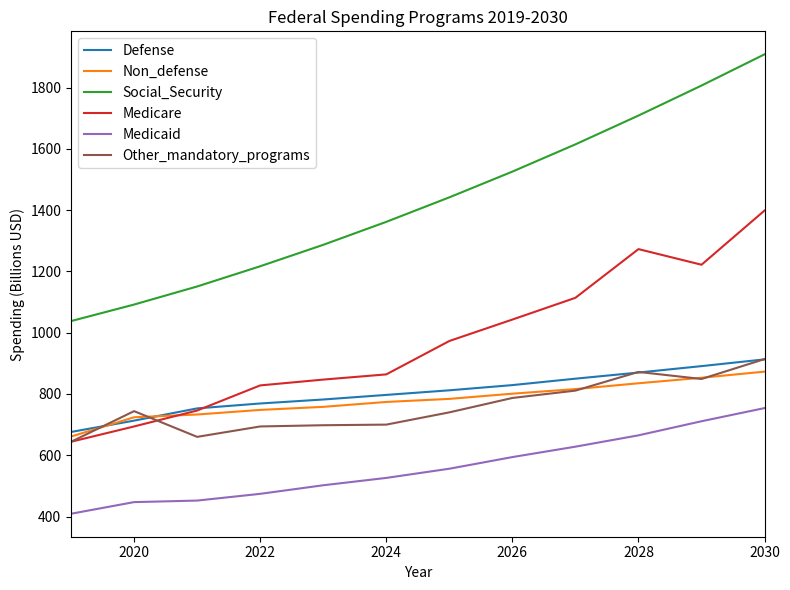

Does the chart have visible grid lines?

No